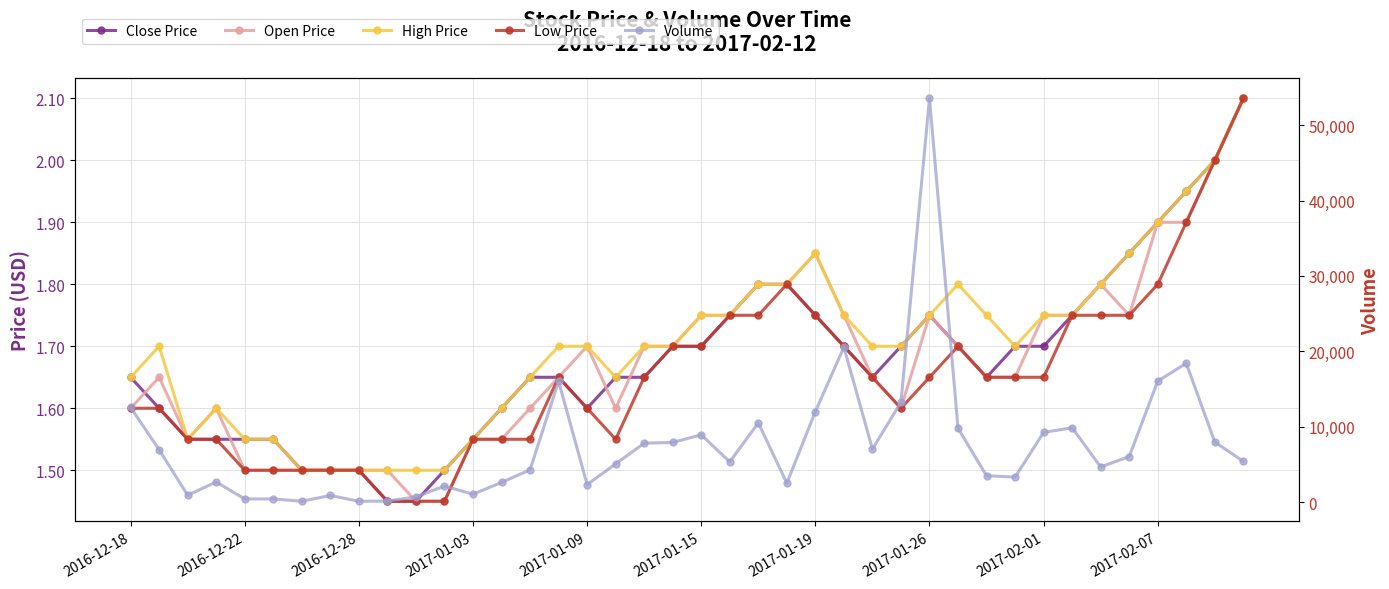

Between 10 and 25, which is larger?

25